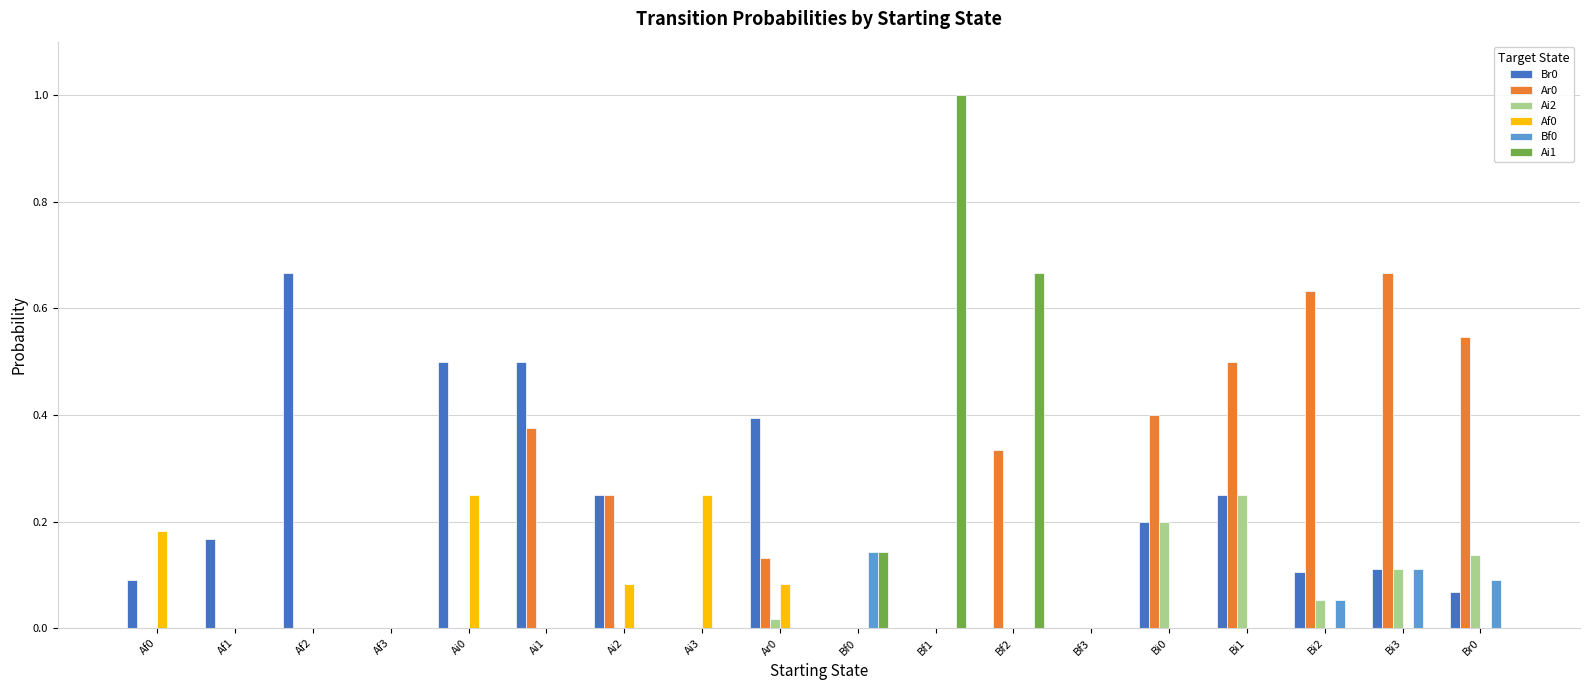

What is the sum of all Af0 values?

0.8